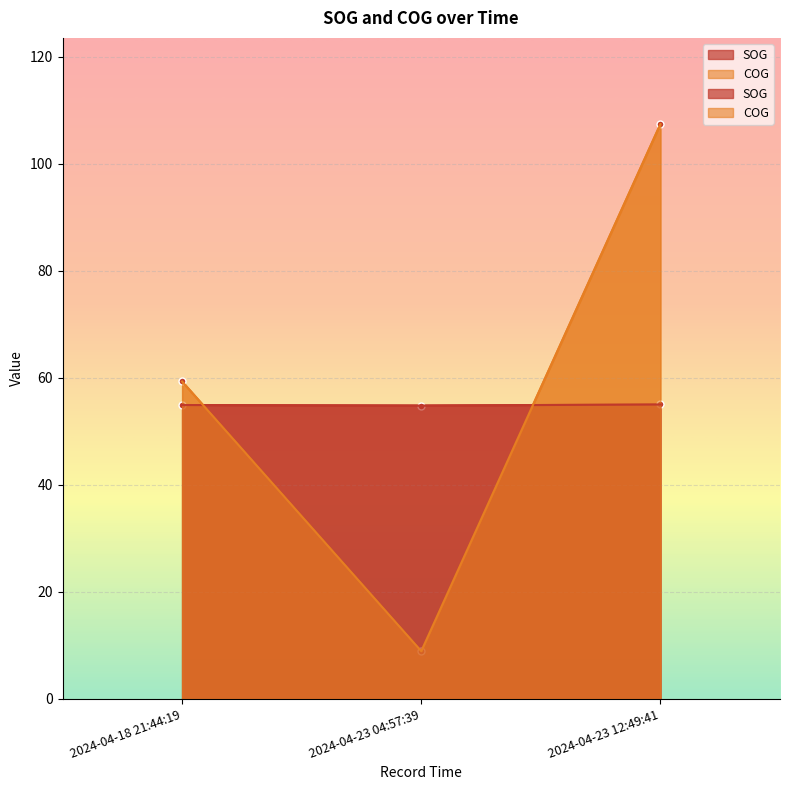

What is the smallest value displayed?

8.9